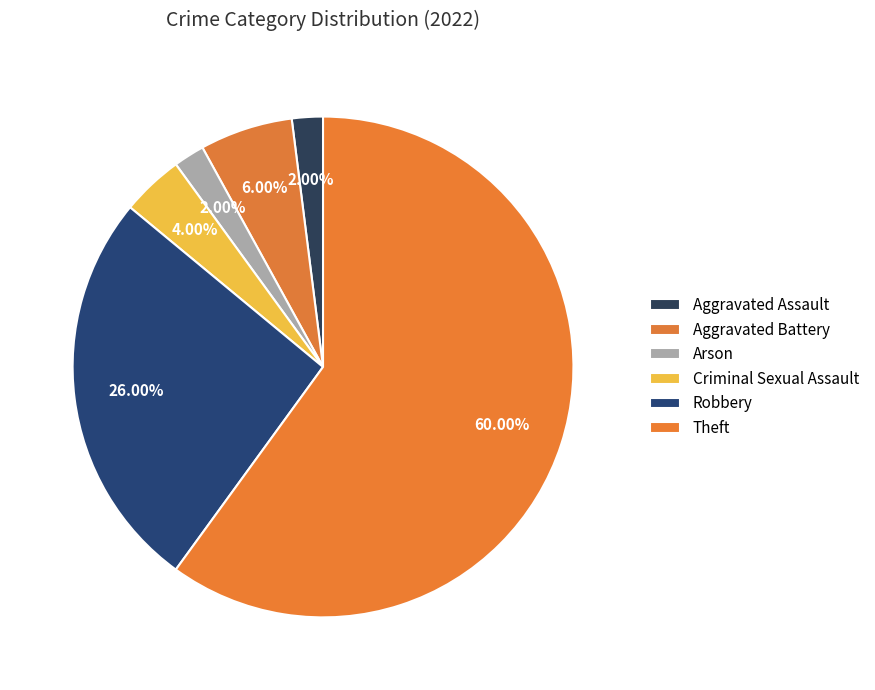

Approximately how many times larger is the value at Aggravated Assault compared to Arson?

1.0